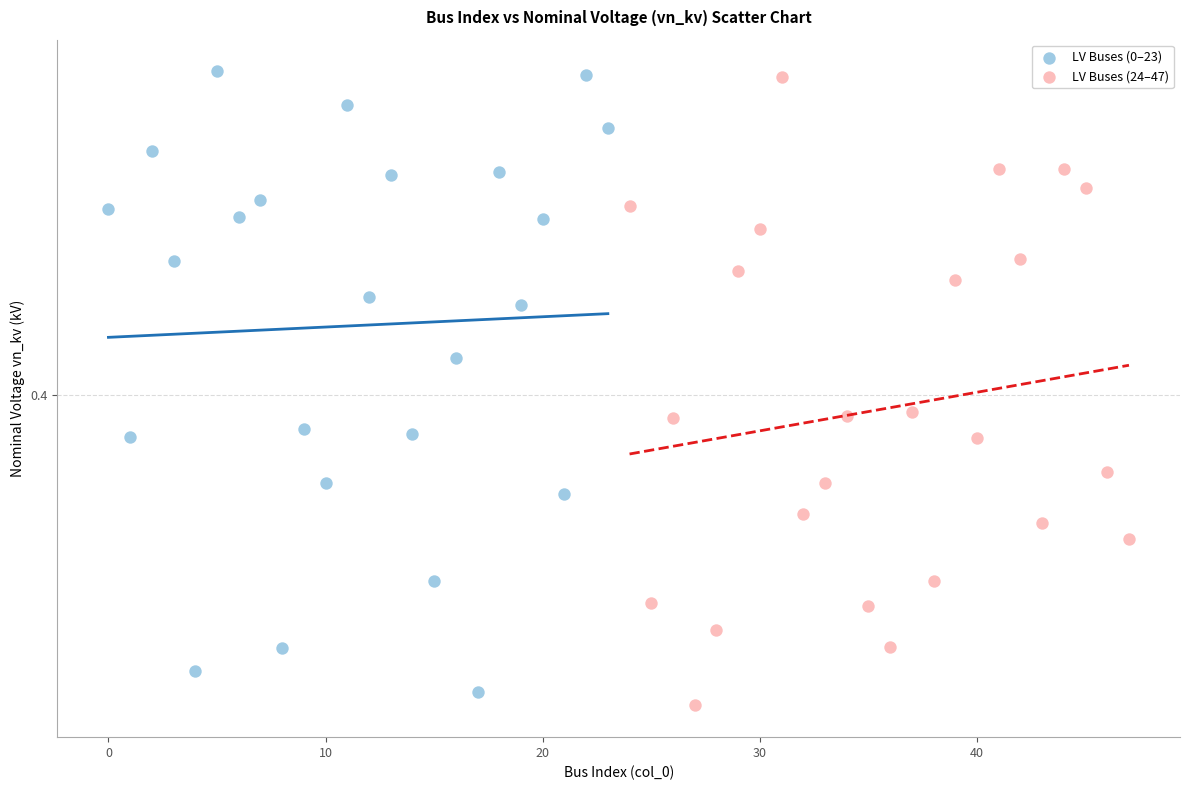

Which series has the largest Y range (max minus min)?

LV Buses (24–47)